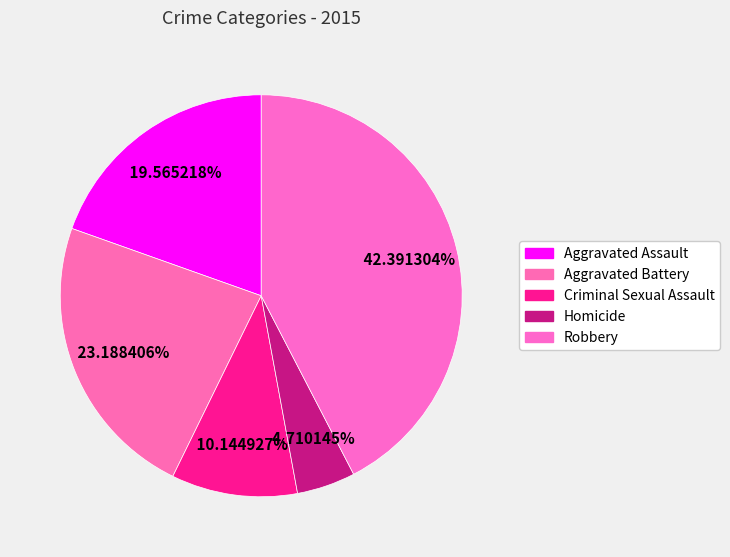

Is Homicide the majority of the pie?

No